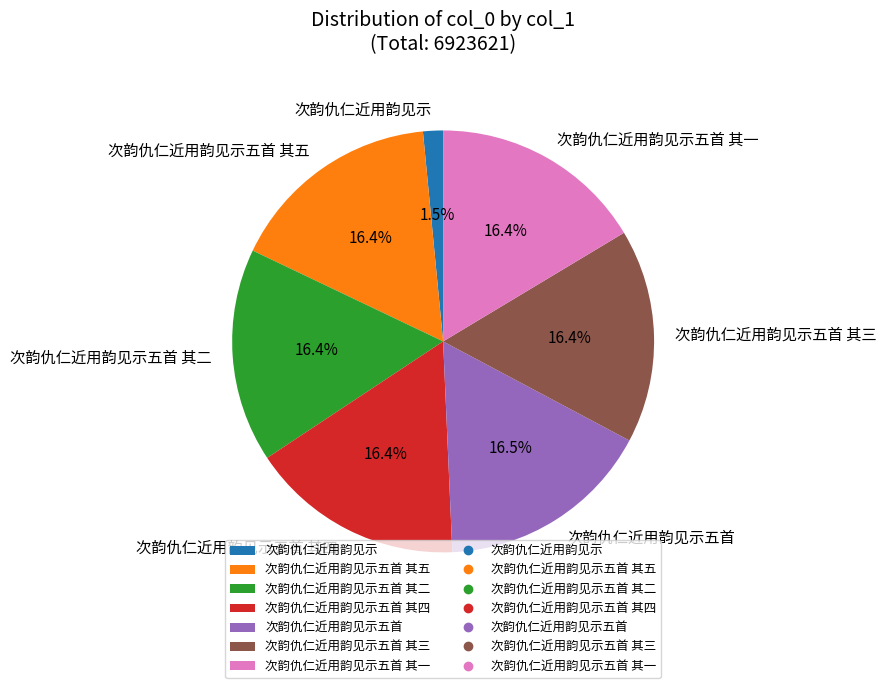

Does 次韵仇仁近用韵见示五首 其二 account for over 50% of the chart?

No